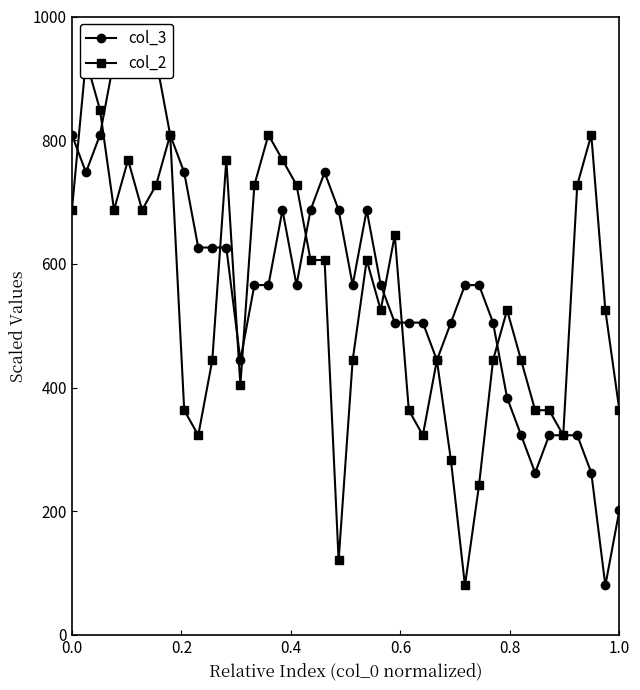

Reading right to left, transcribe all the data shown in this chart.

col_3: 201.4	80.0	262.1	322.9	322.9	322.9	262.1	322.9	383.6	505.0	565.7	565.7	505.0	444.3	505.0	505.0	505.0	565.7	687.1	565.7	687.1	747.9	687.1	565.7	687.1	565.7	565.7	444.3	626.4	626.4	626.4	747.9	808.6	930.0	930.0	930.0	930.0	808.6	747.9	808.6
col_2: 363.3	525.2	808.6	727.6	322.9	363.3	363.3	444.3	525.2	444.3	241.9	80.0	282.4	444.3	322.9	363.3	646.7	525.2	606.2	444.3	120.5	606.2	606.2	727.6	768.1	808.6	727.6	403.8	768.1	444.3	322.9	363.3	808.6	727.6	687.1	768.1	687.1	849.0	930.0	687.1